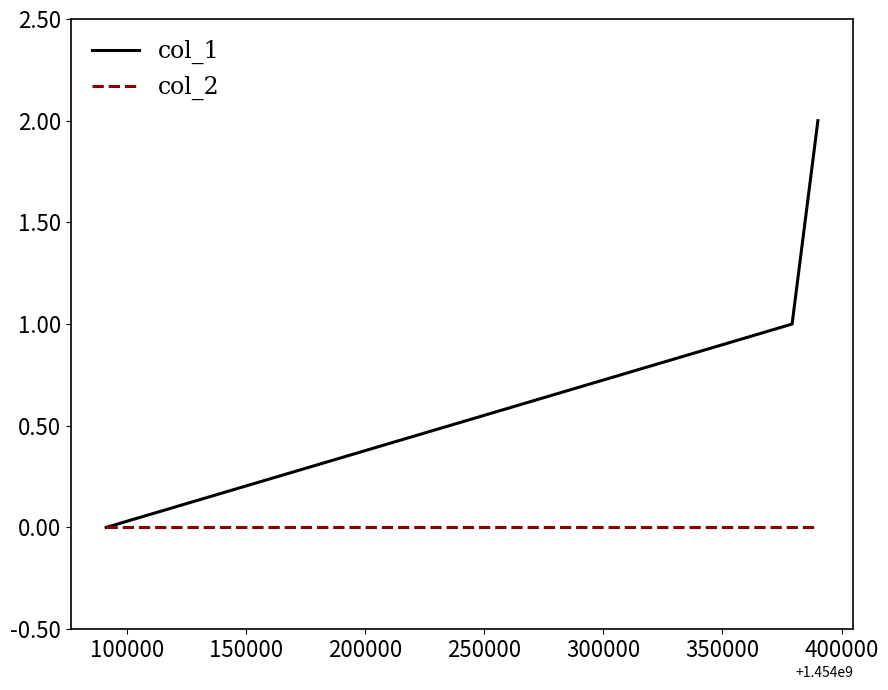

Does the chart display data point markers on the line(s)?

No